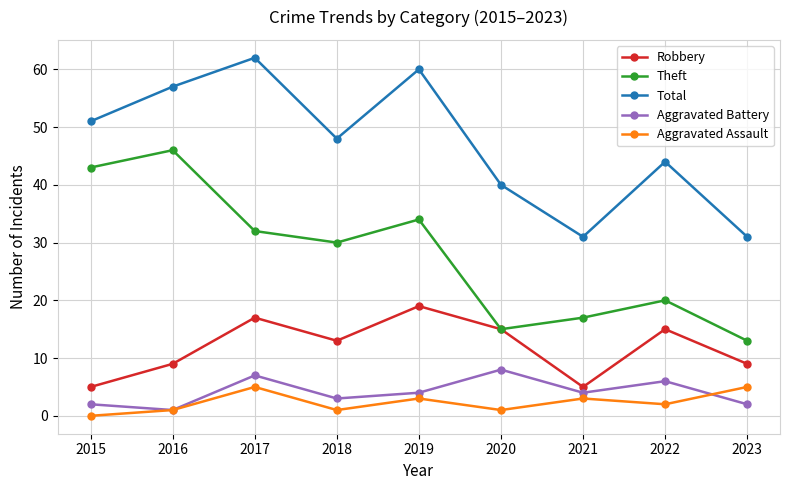

How many values in the Aggravated Assault series are below 2?

4